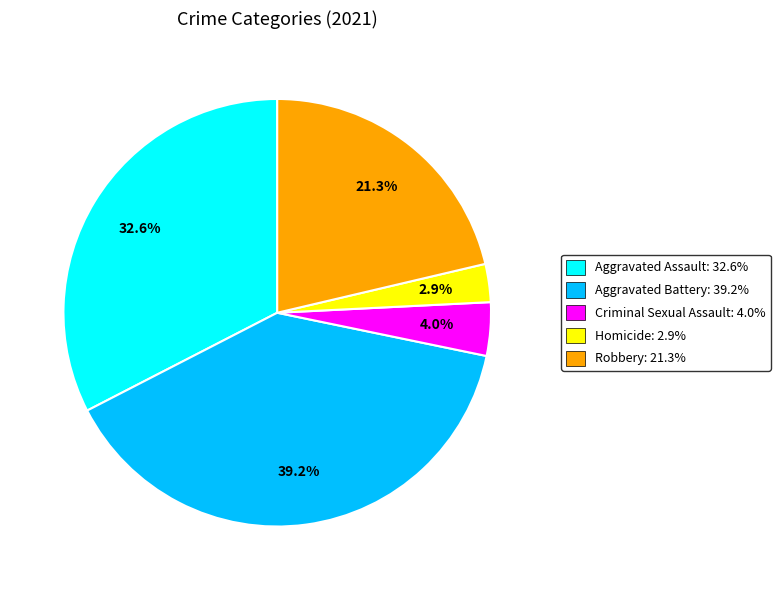

Is there a majority slice in this chart?

No